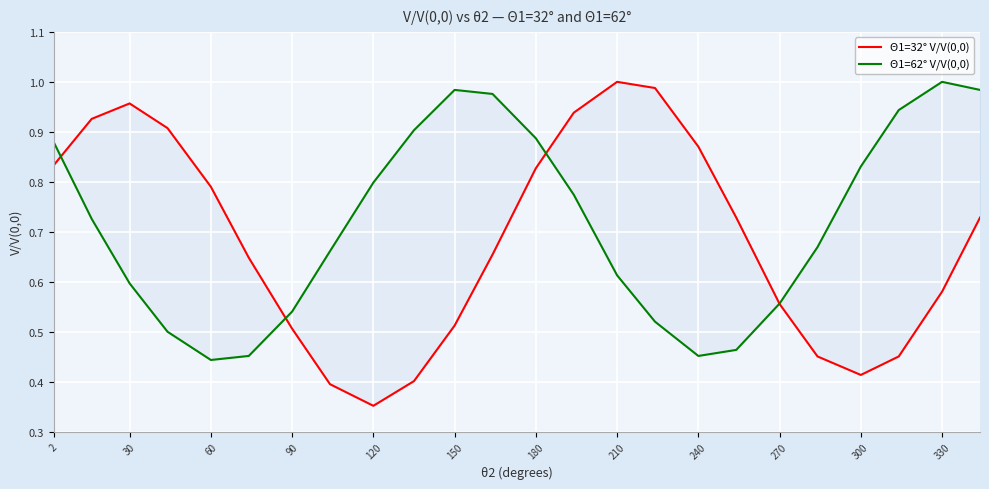

Is this an area chart (filled region under the line)?

No